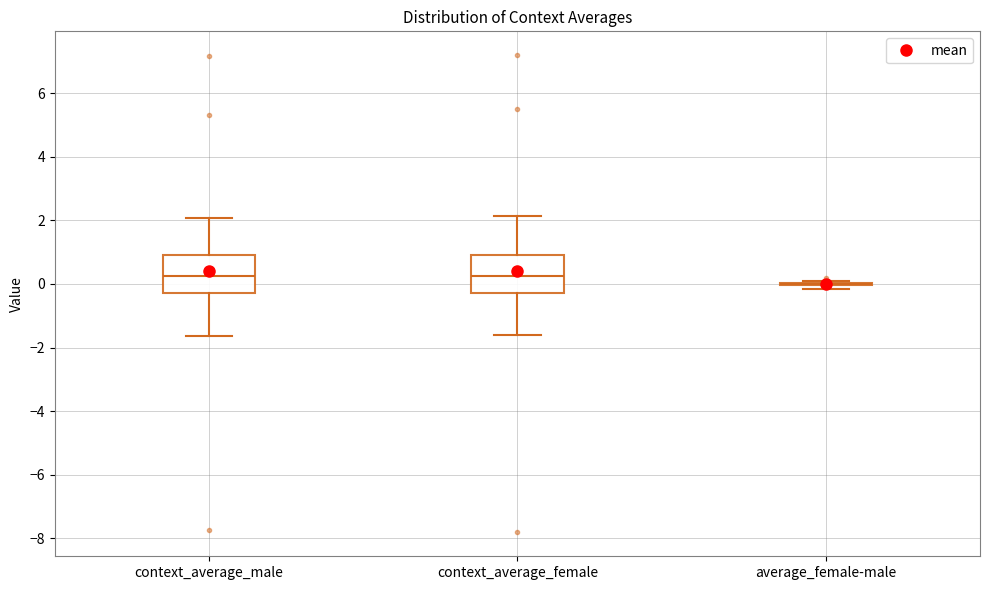

Reading left to right, transcribe this box plot: for each box, give where its median line is, the range the box spans, and where its two whiskers end, as read against the y-axis. The values are not printed on the chart, so give them approximately, as read against the axis.

context_average_male: median 0.2, box -0.2 to 1.0, whiskers -1.6 to 2.0
context_average_female: median 0.2, box -0.2 to 1.0, whiskers -1.6 to 2.2
average_female-male: box collapsed to a line at 0.0, whiskers -0.2 to 0.0